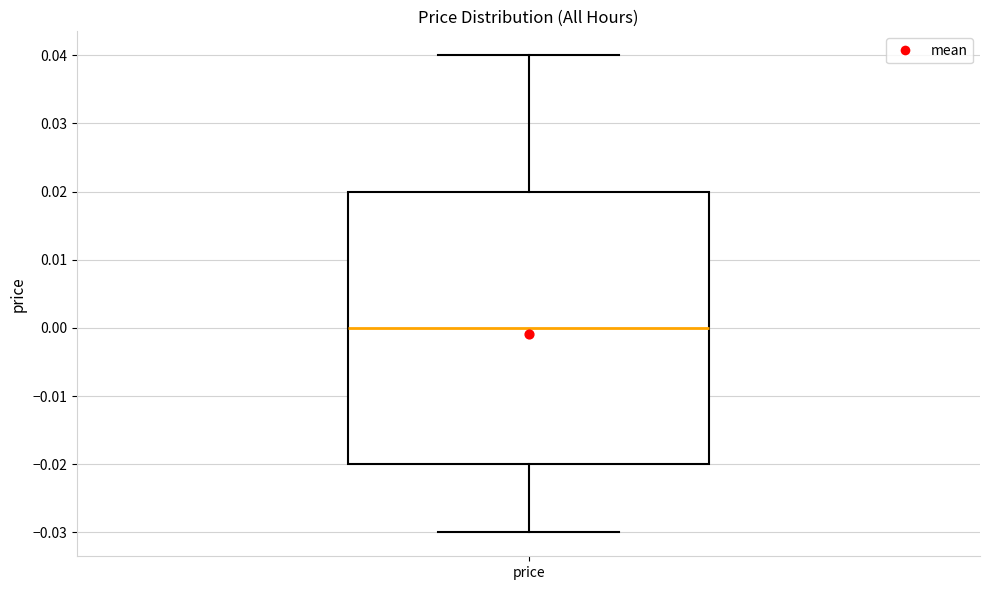

Transcribe this box plot: give where the median line is, the range the box spans, and where the two whiskers end, as read against the y-axis. The values are not printed on the chart, so give them approximately, as read against the axis.

median 0.00, box -0.02 to 0.02, whiskers -0.03 to 0.04